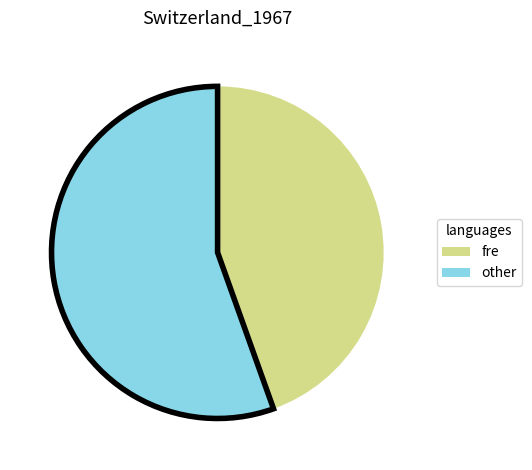

Is there a majority slice in this chart?

Yes